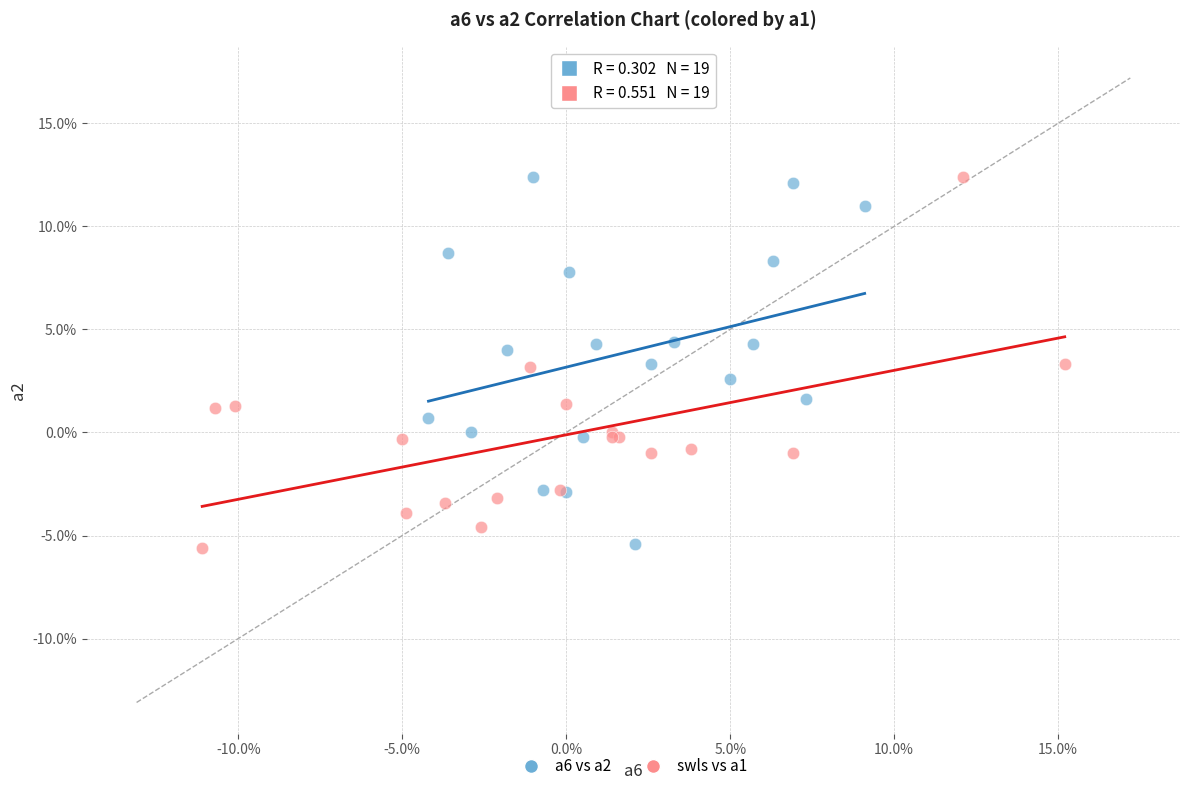

What are all the series names shown in the legend?

a6 vs a2, swls vs a1